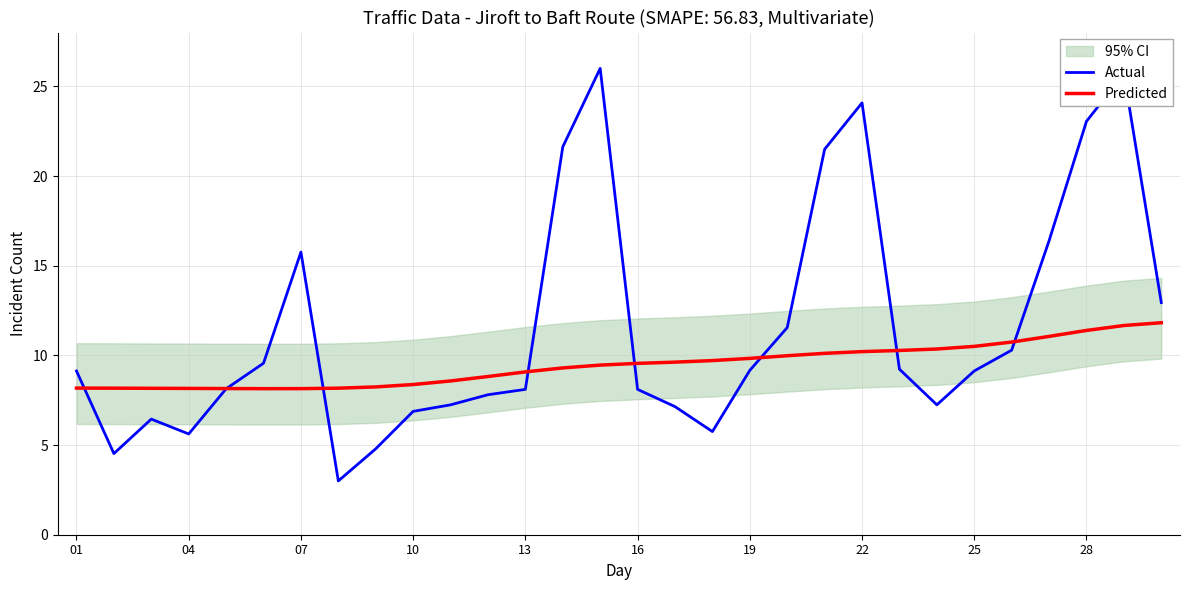

Read the Predicted value at 19.

9.8